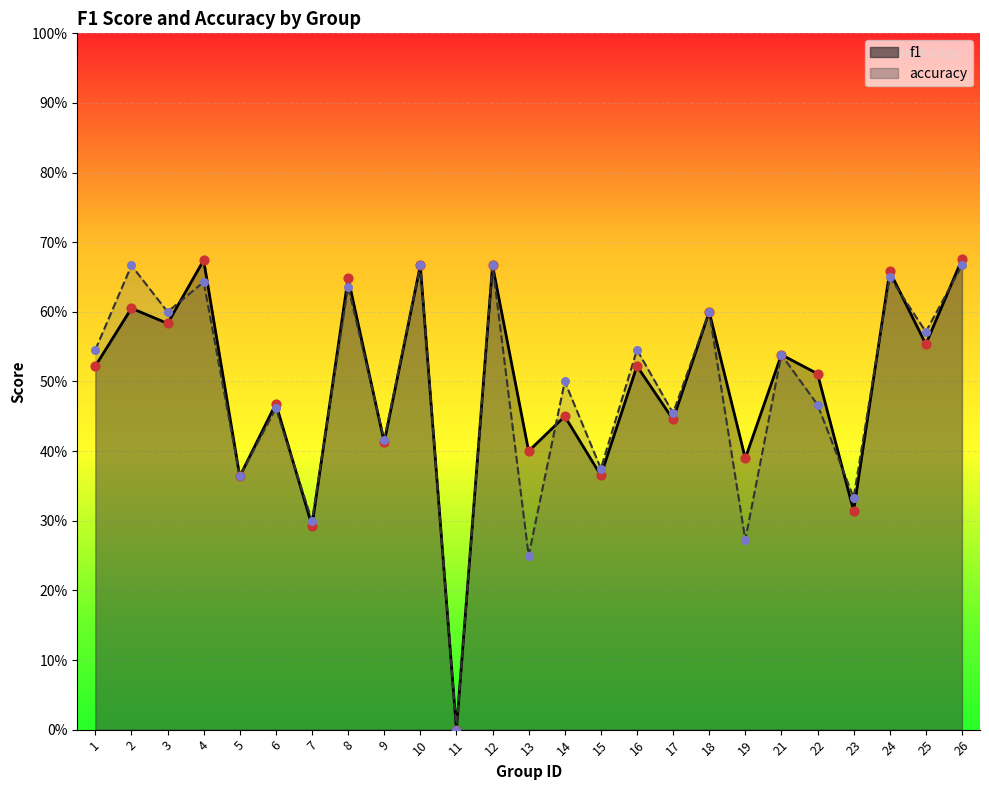

Which series contains the lowest Y value?

f1